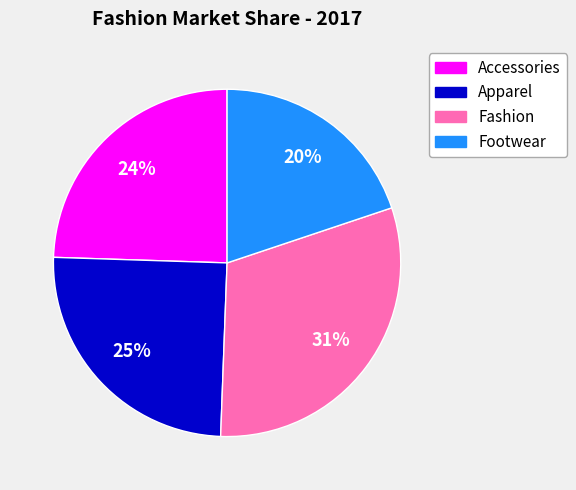

Which has a higher value, Apparel or Fashion?

Fashion